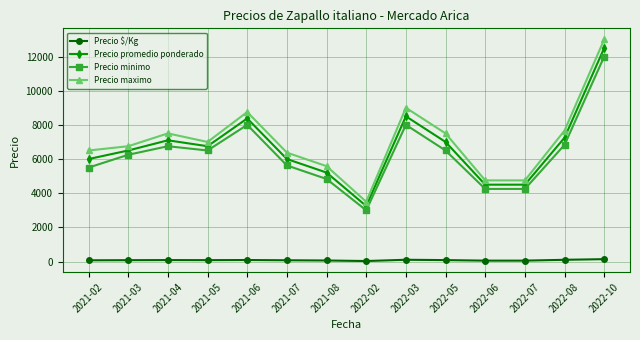

At which category is the sum across all series the highest?

2022-10